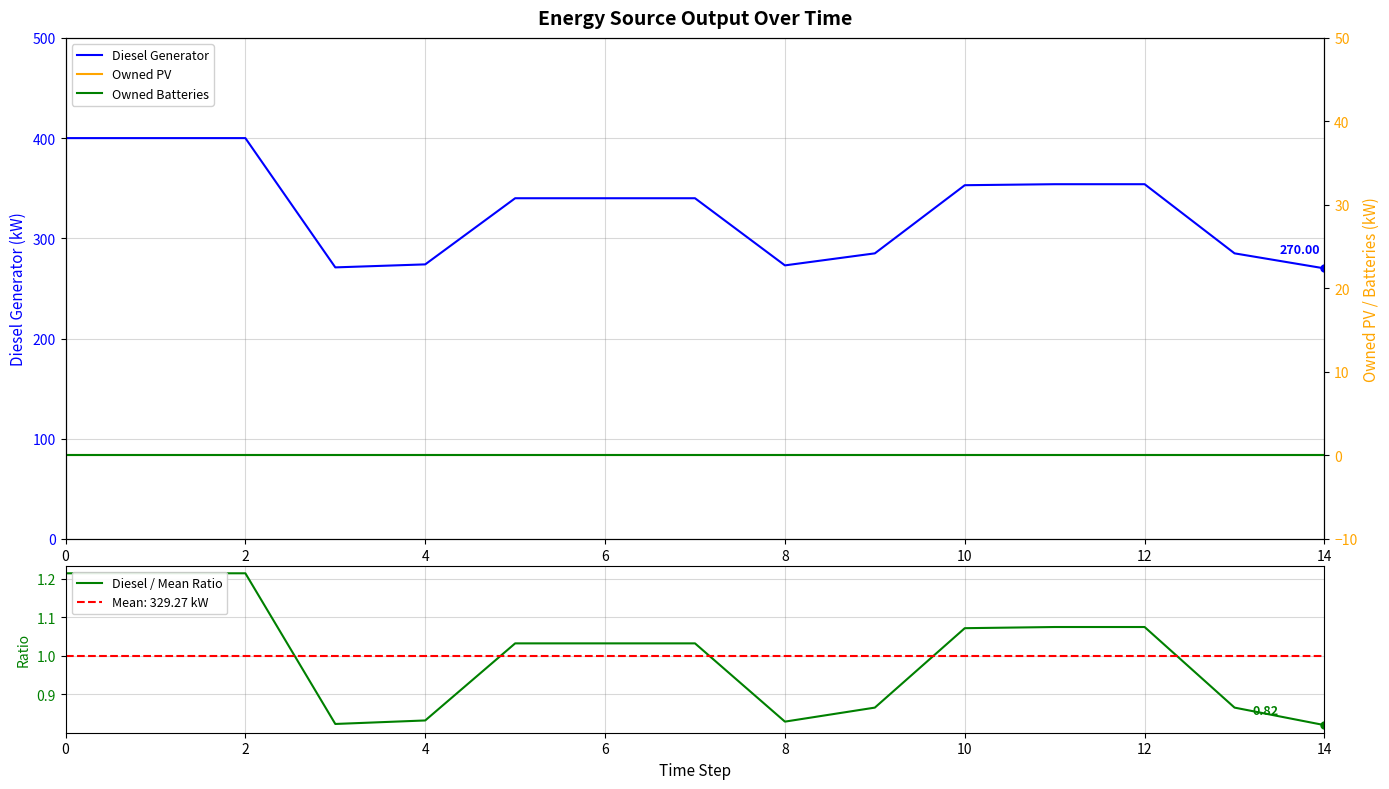

How many values in the Diesel / Mean Ratio series are below 1?

6